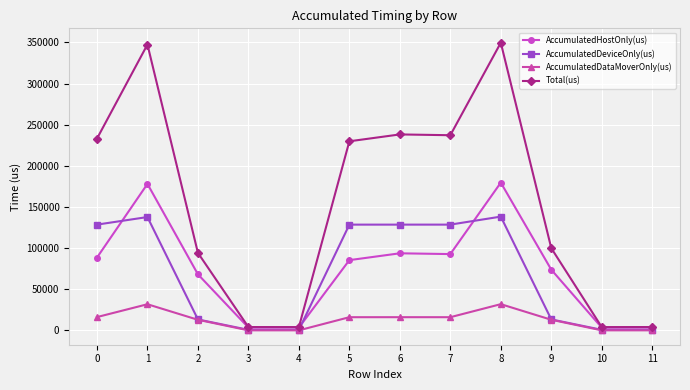

Which series changed the most between 0 and 1?

Total(us)